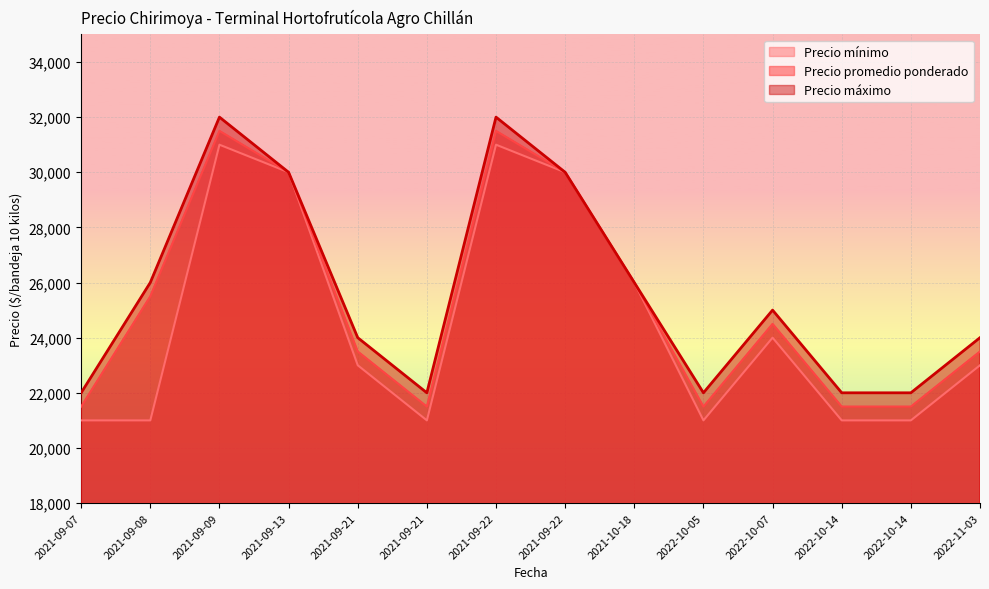

True or false: Precio mínimo and Precio promedio ponderado intersect in this chart.

False